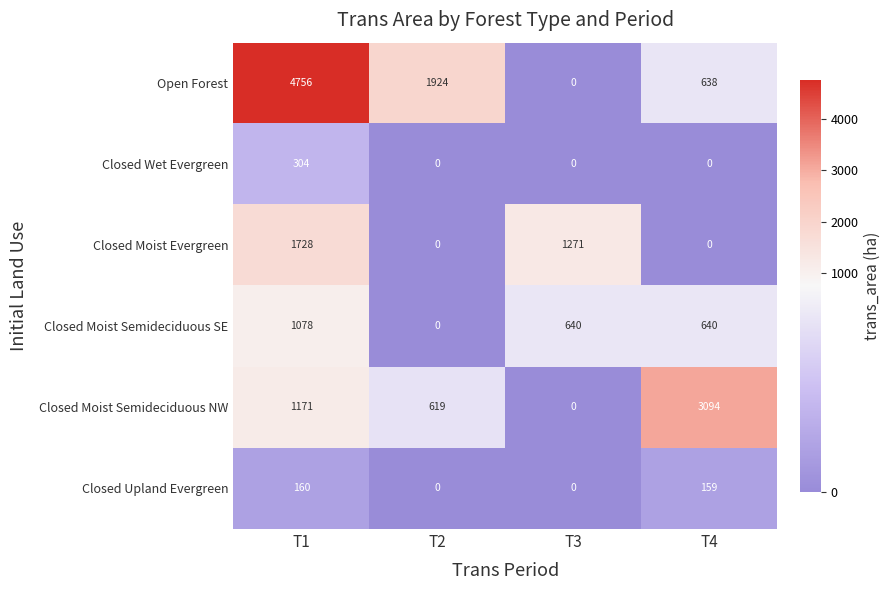

At how many categories does at least one series exceed 3491?

1